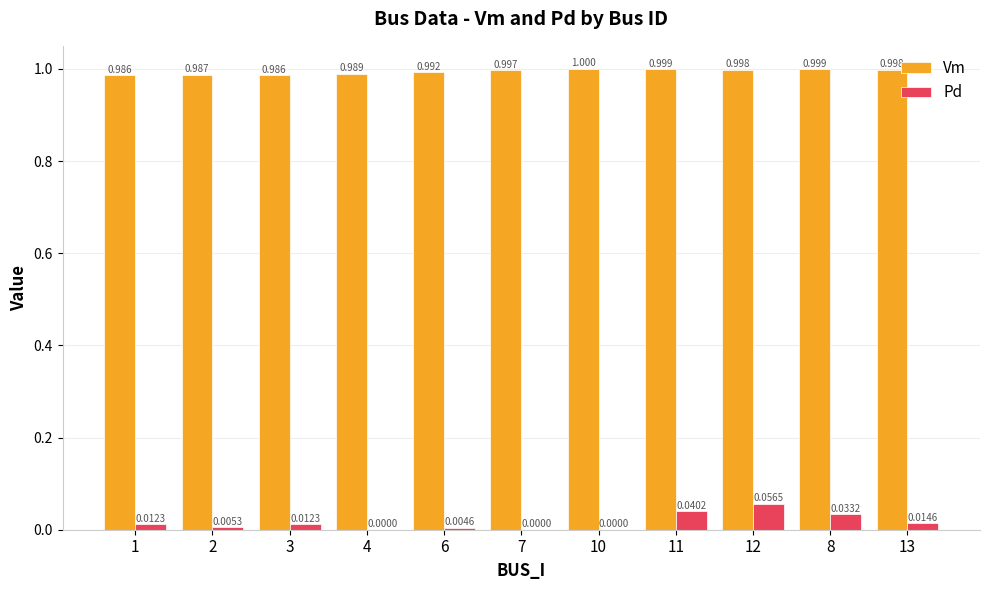

Between 11 and 12, which series saw the biggest shift?

Pd